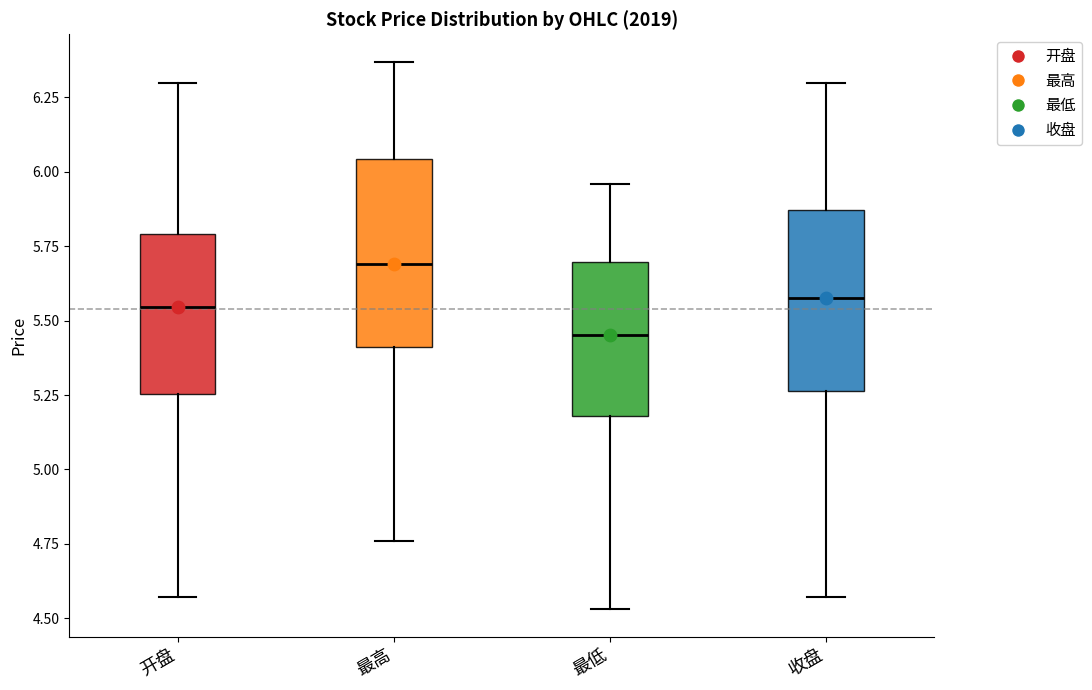

Reading left to right, read every box against the y-axis: the position of its median line, the range the box covers, and the ends of its whiskers. The values are not printed on the chart, so give them approximately, as read against the axis.

开盘: median 5.55, box 5.25 to 5.80, whiskers 4.55 to 6.30
最高: median 5.70, box 5.40 to 6.05, whiskers 4.75 to 6.35
最低: median 5.45, box 5.20 to 5.70, whiskers 4.55 to 5.95
收盘: median 5.60, box 5.25 to 5.85, whiskers 4.55 to 6.30